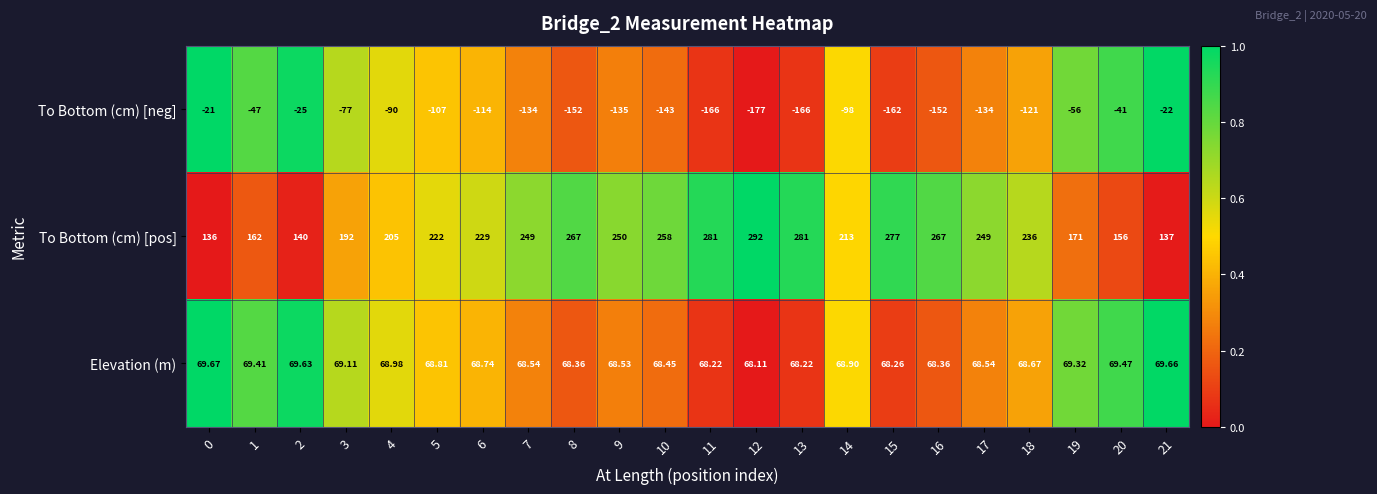

At which category does the chart reach its minimum across all series?

12